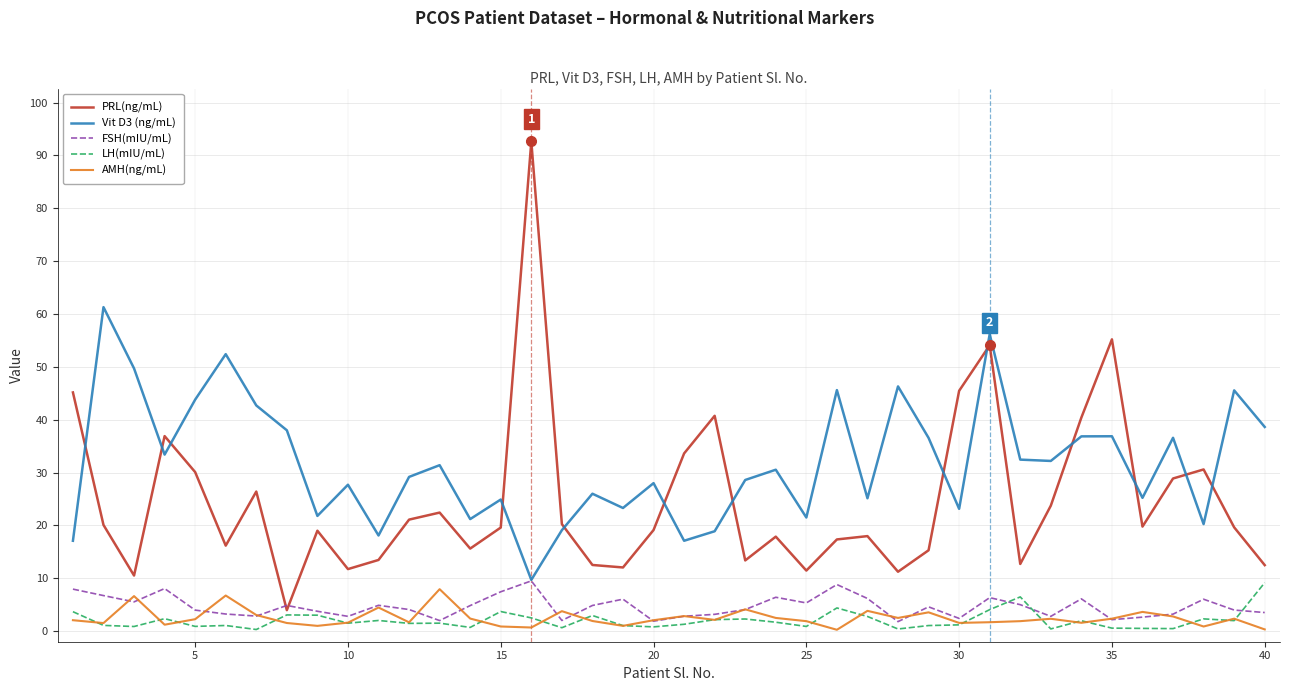

True or false: PRL(ng/mL) and AMH(ng/mL) intersect in this chart.

False